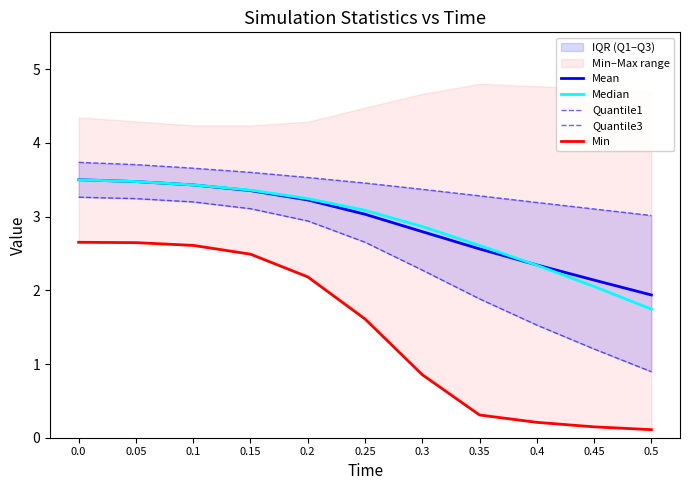

Reading left to right, list all the values displayed in this chart.

Mean: 3.5	3.5	3.4	3.4	3.2	3.0	2.8	2.6	2.3	2.1	1.9
Median: 3.5	3.5	3.4	3.4	3.2	3.1	2.9	2.6	2.3	2.1	1.7
Quantile1: 3.3	3.2	3.2	3.1	2.9	2.7	2.3	1.9	1.5	1.2	0.9
Quantile3: 3.7	3.7	3.7	3.6	3.5	3.5	3.4	3.3	3.2	3.1	3.0
Min: 2.7	2.6	2.6	2.5	2.2	1.6	0.9	0.3	0.2	0.1	0.1